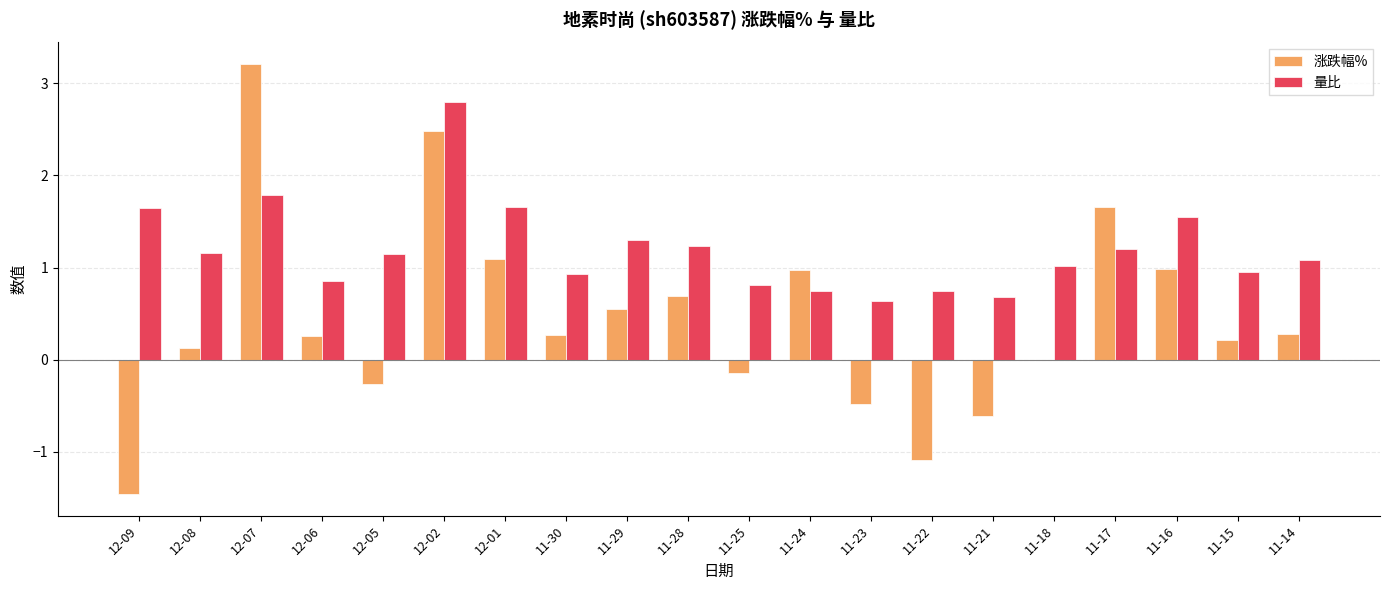

The value of 量比 at 11-25 is 1.4. True or false?

False